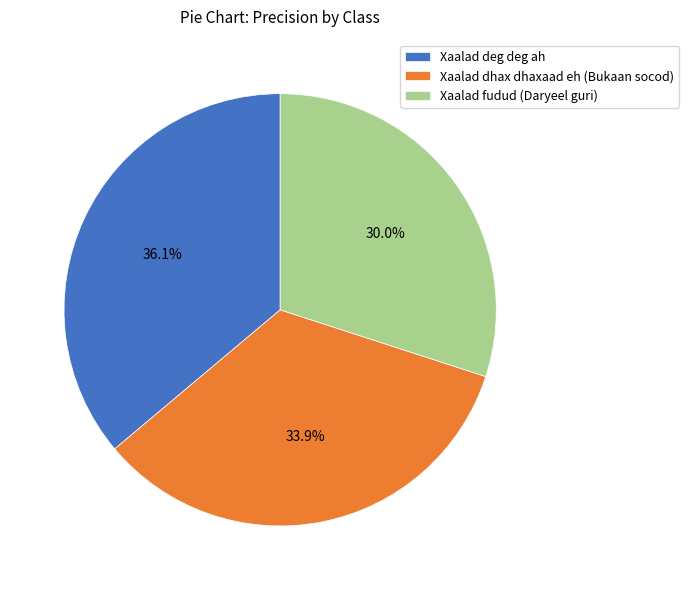

Which category has the biggest portion of the pie?

Xaalad deg deg ah